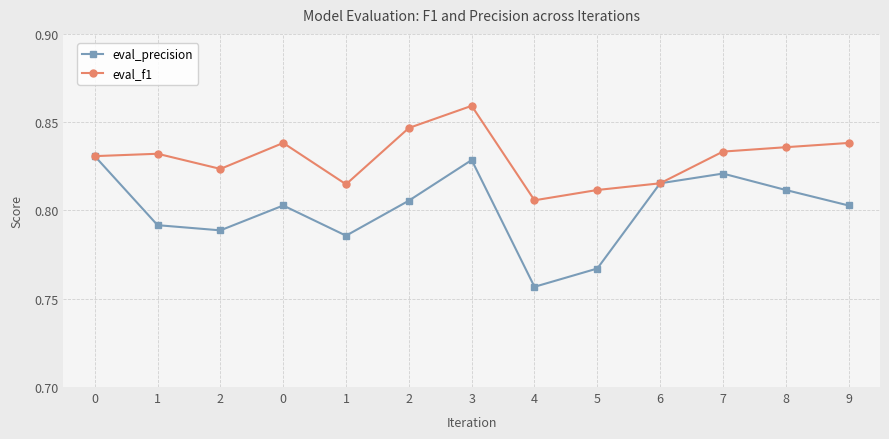

Between 0 and 0, which series saw the biggest shift?

eval_precision